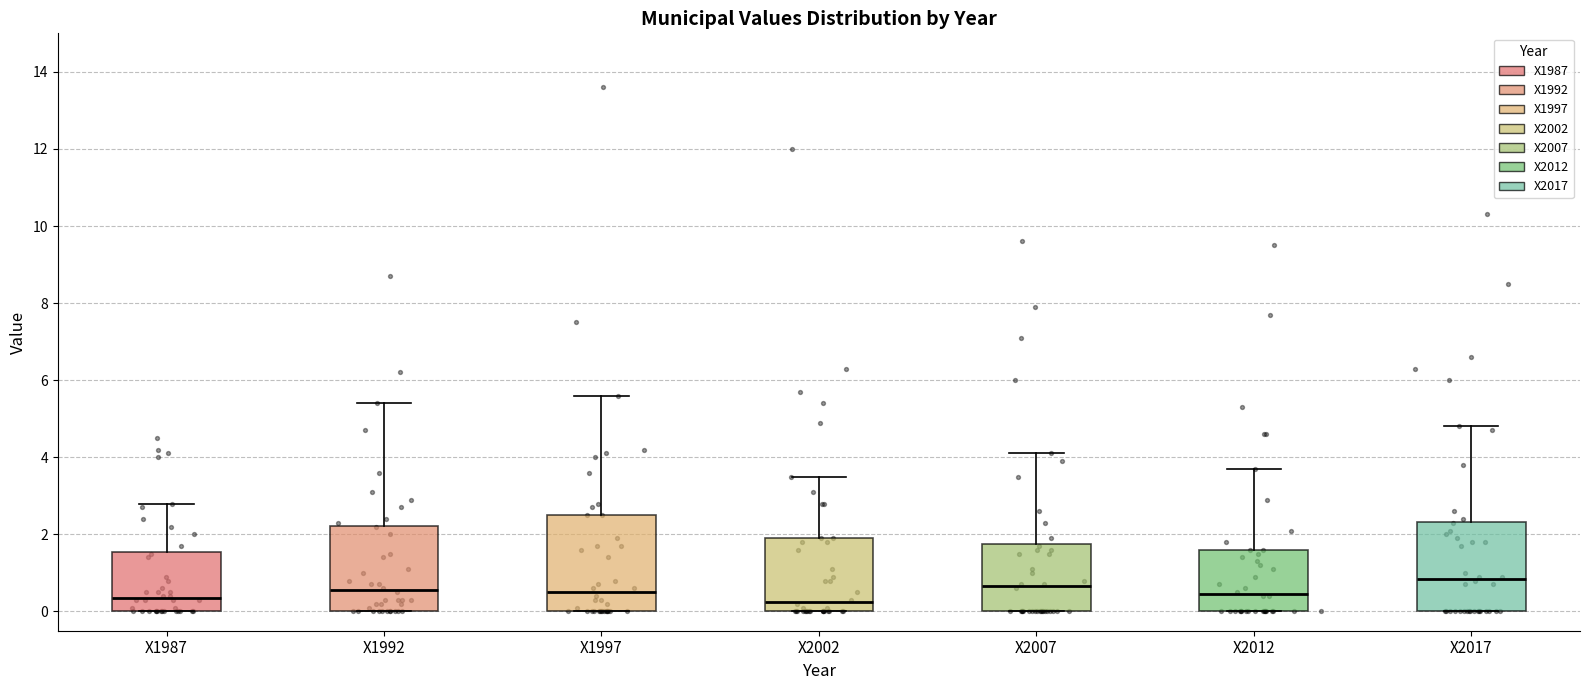

Reading left to right, read every box against the y-axis: the position of its median line, the range the box covers, and the ends of its whiskers. The values are not printed on the chart, so give them approximately, as read against the axis.

X1987: median 0.4, box 0.0 to 1.6, whiskers 0.0 to 2.8
X1992: median 0.6, box 0.0 to 2.2, whiskers 0.0 to 5.4
X1997: median 0.6, box 0.0 to 2.6, whiskers 0.0 to 5.6
X2002: median 0.2, box 0.0 to 2.0, whiskers 0.0 to 3.6
X2007: median 0.6, box 0.0 to 1.8, whiskers 0.0 to 4.2
X2012: median 0.4, box 0.0 to 1.6, whiskers 0.0 to 3.8
X2017: median 0.8, box 0.0 to 2.4, whiskers 0.0 to 4.8